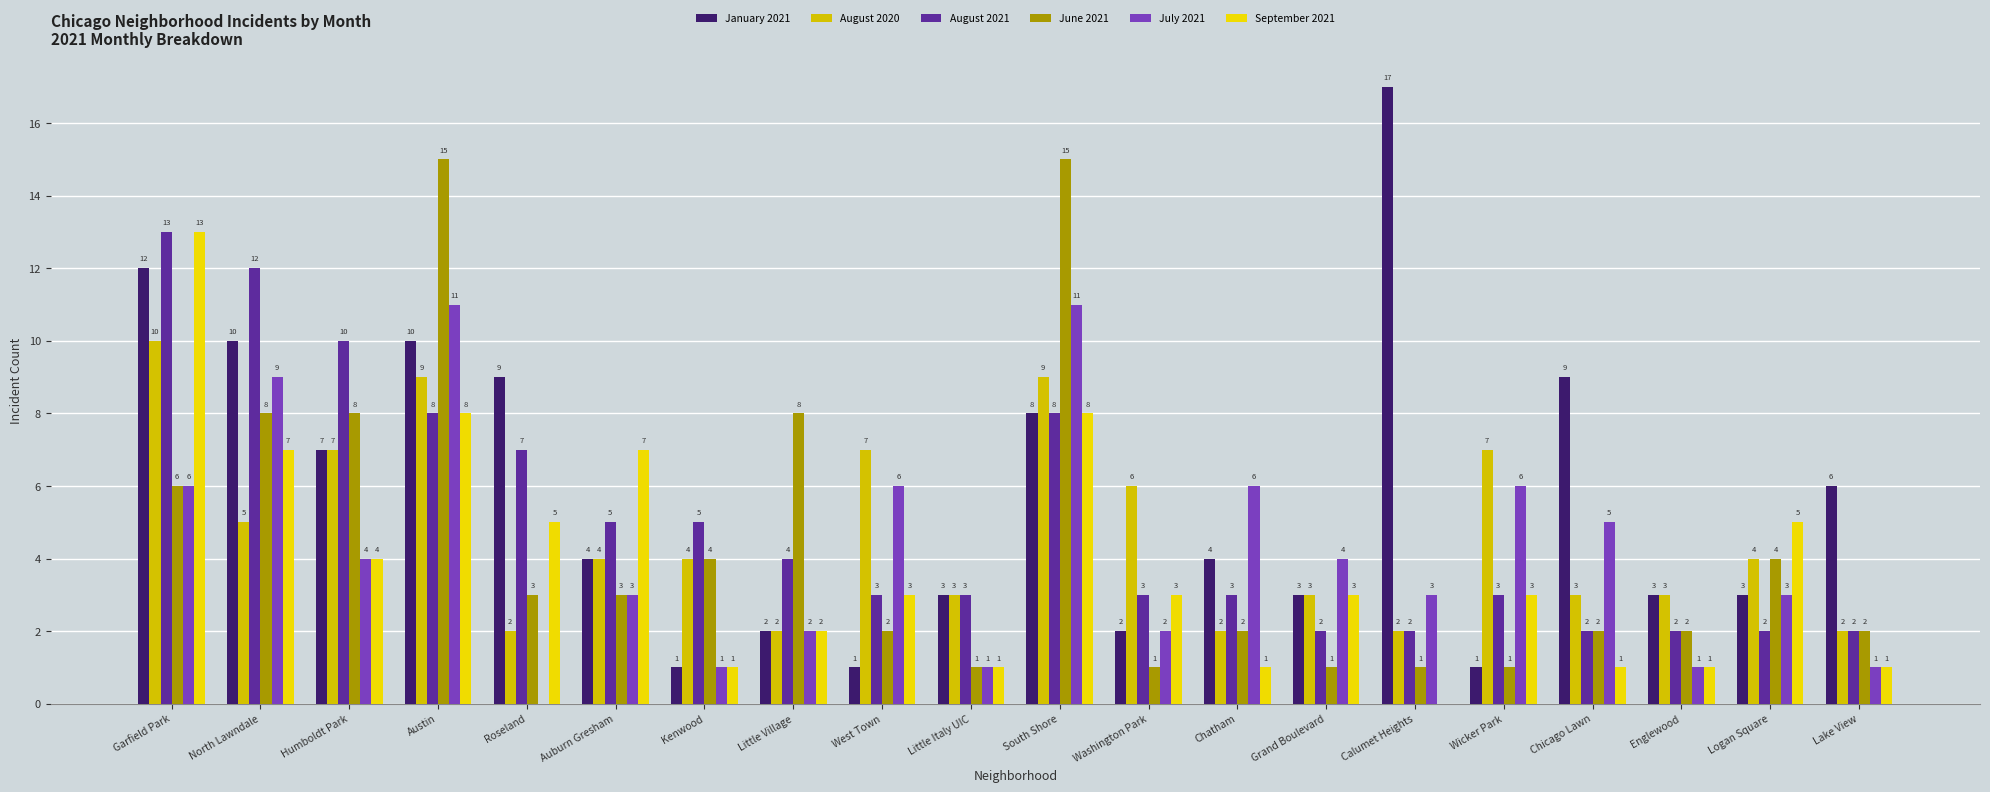

What is the difference between the highest and lowest values at Logan Square?

3